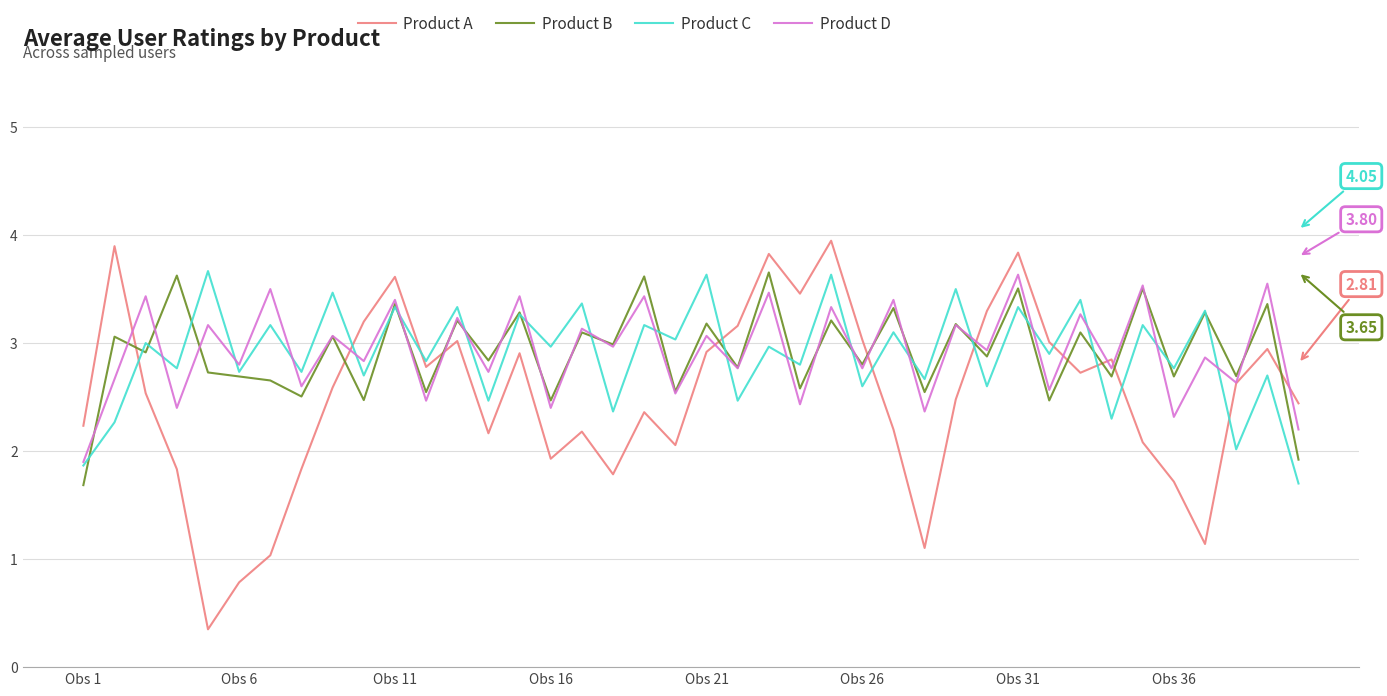

Which series has the largest range (max minus min)?

Product A